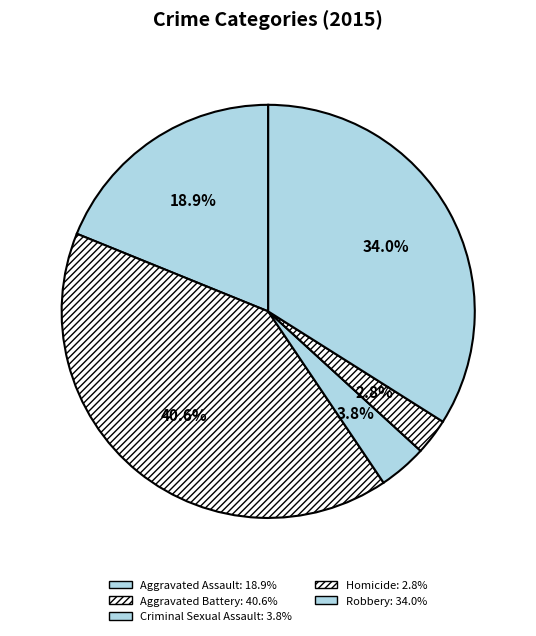

How many slices are in this pie chart?

5